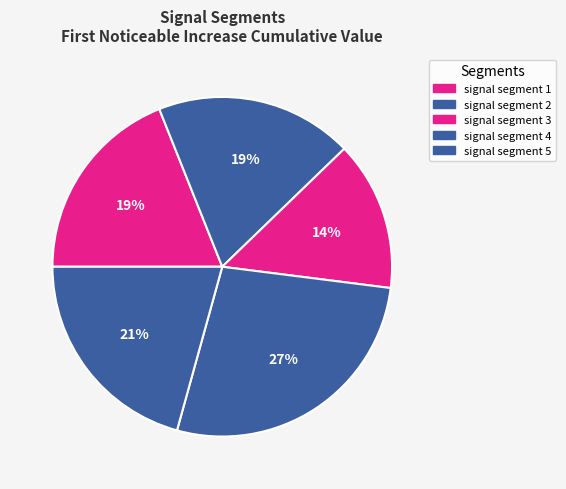

What is the largest slice in the pie chart?

signal segment 4